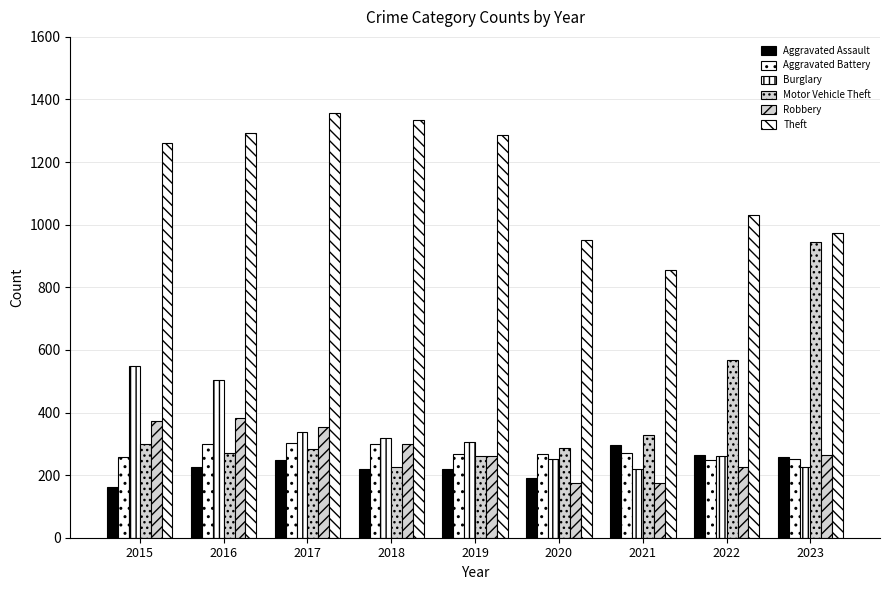

How many groups of bars are there?

9